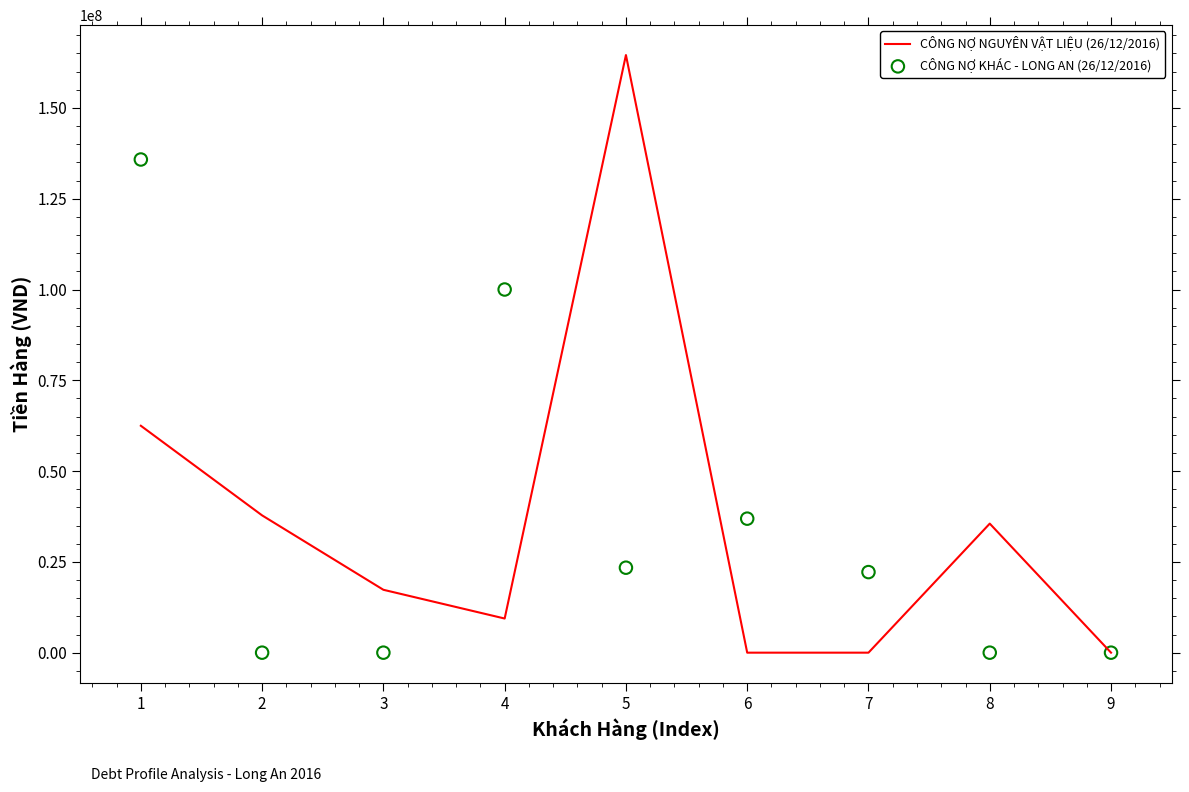

Which series has the widest spread of Y values?

CÔNG NỢ NGUYÊN VẬT LIỆU (26/12/2016)